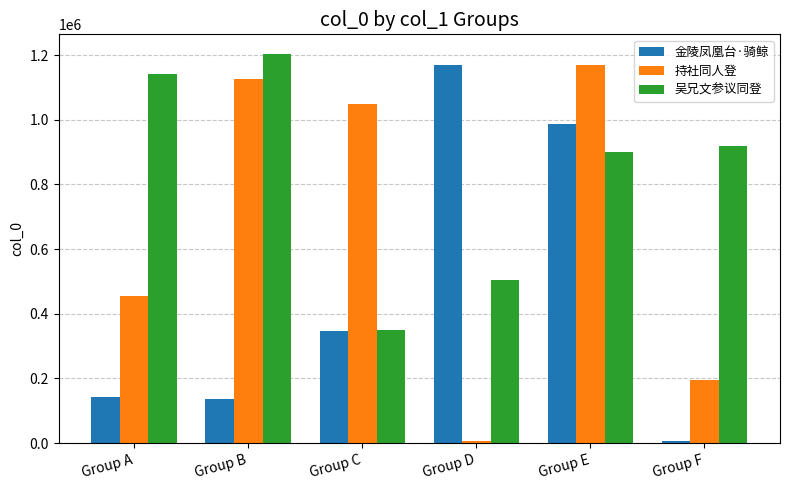

How many groups of bars are there?

6